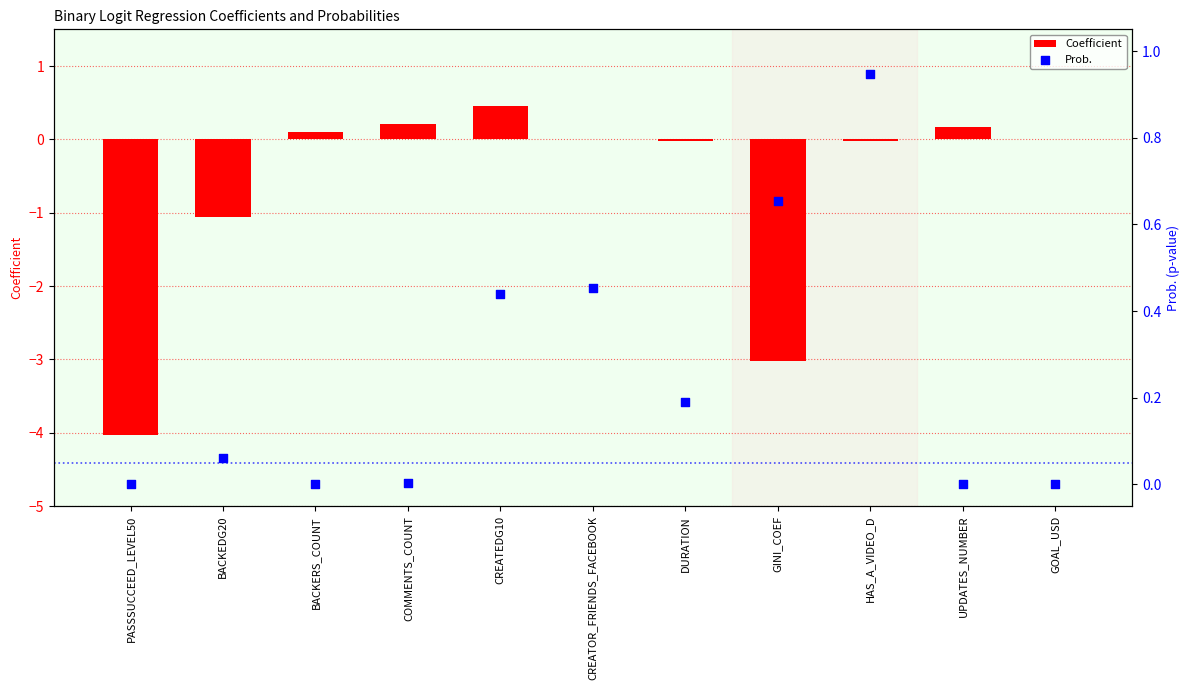

Is the value of Coefficient at GOAL_USD greater than the value of Prob. at HAS_A_VIDEO_D?

No